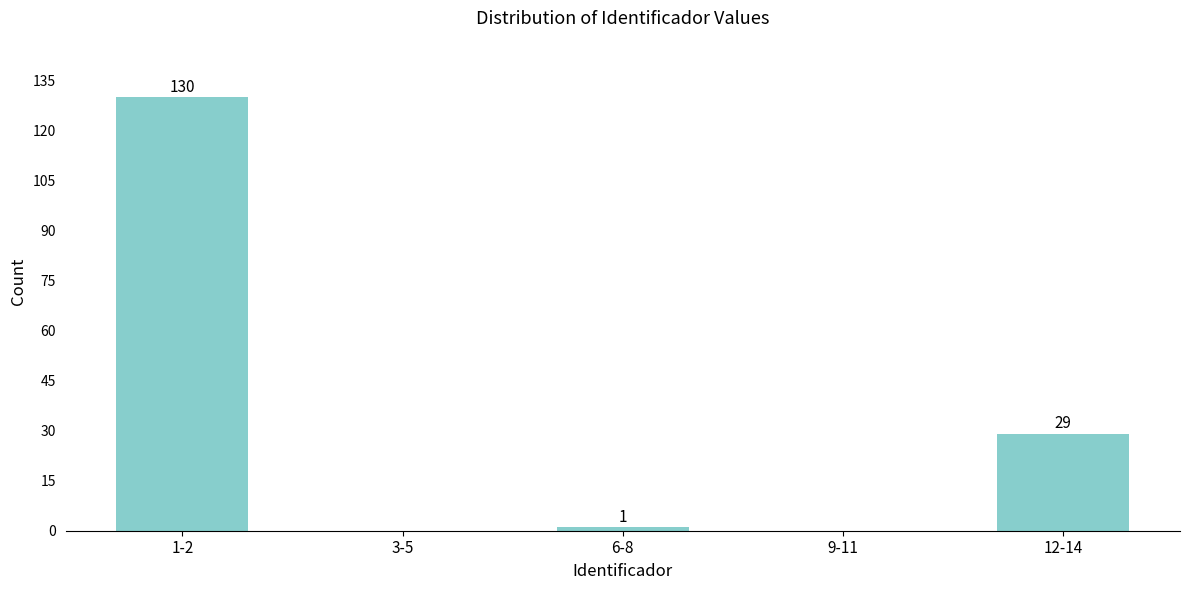

Reading right to left, list all the values displayed in this chart.

12-14=29	9-11=0	6-8=1	3-5=0	1-2=130